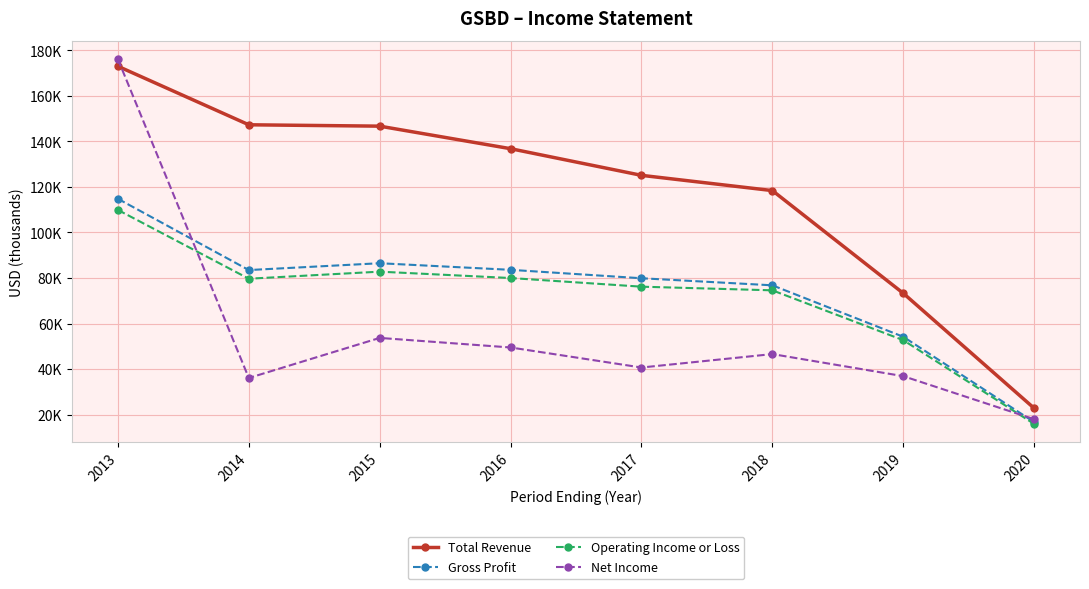

At which category does the chart reach its minimum across all series?

2020